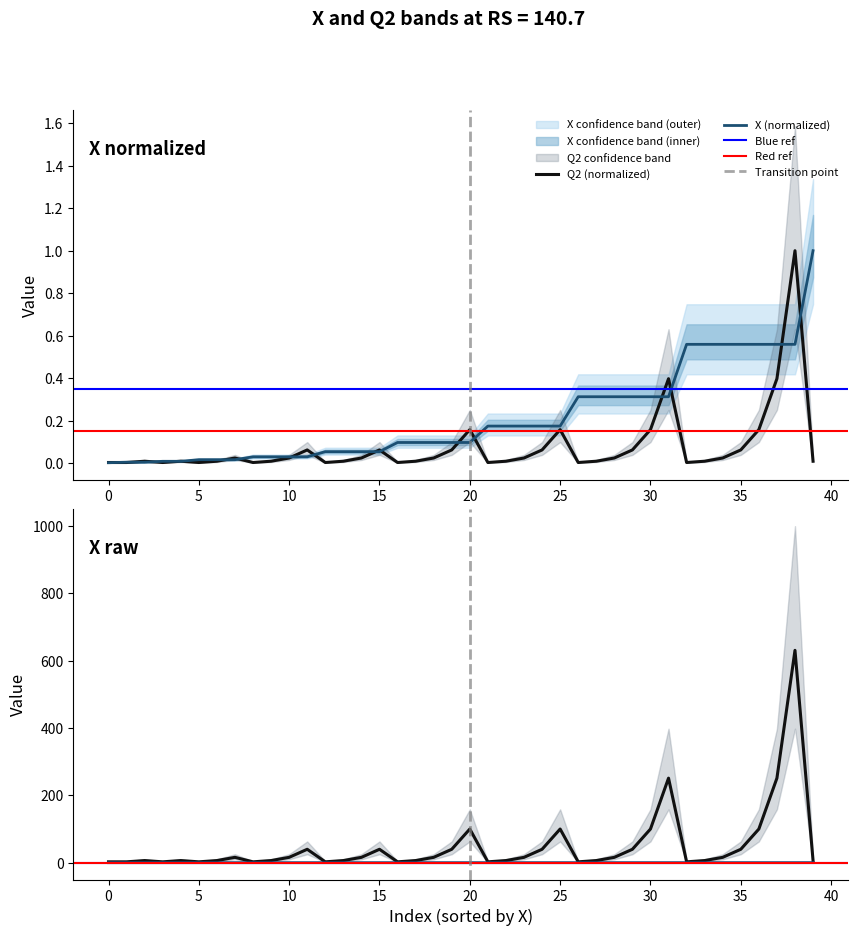

What is the maximum value for Q2 (normalized)?

1.0